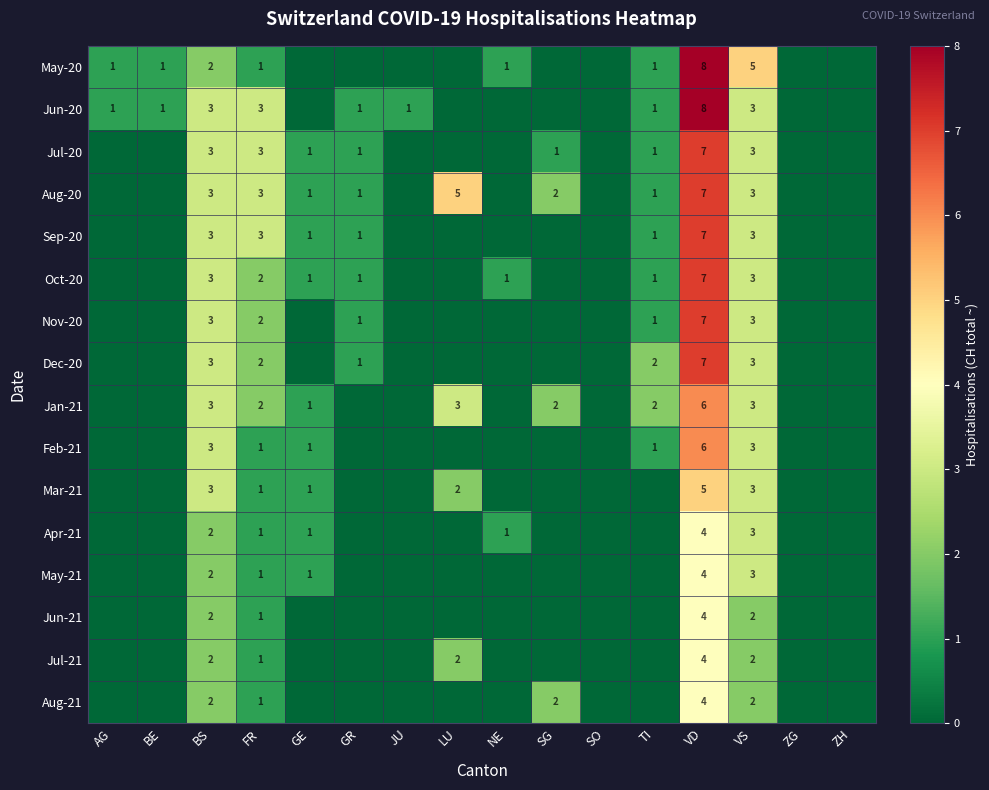

What is the maximum value shown in the chart?

8